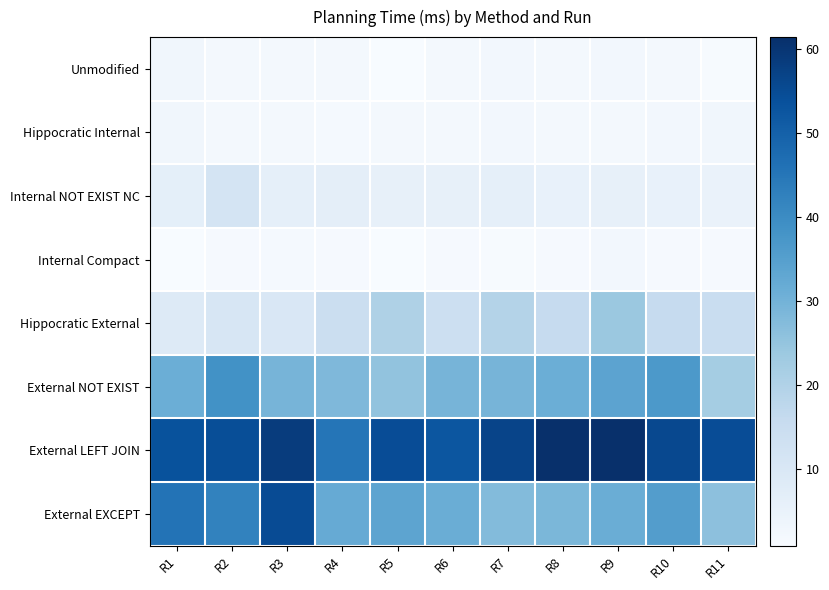

At R3, list the series in order from largest to smallest.

External LEFT JOIN, External EXCEPT, External NOT EXIST, Hippocratic External, Internal NOT EXIST NC, Unmodified, Hippocratic Internal, Internal Compact